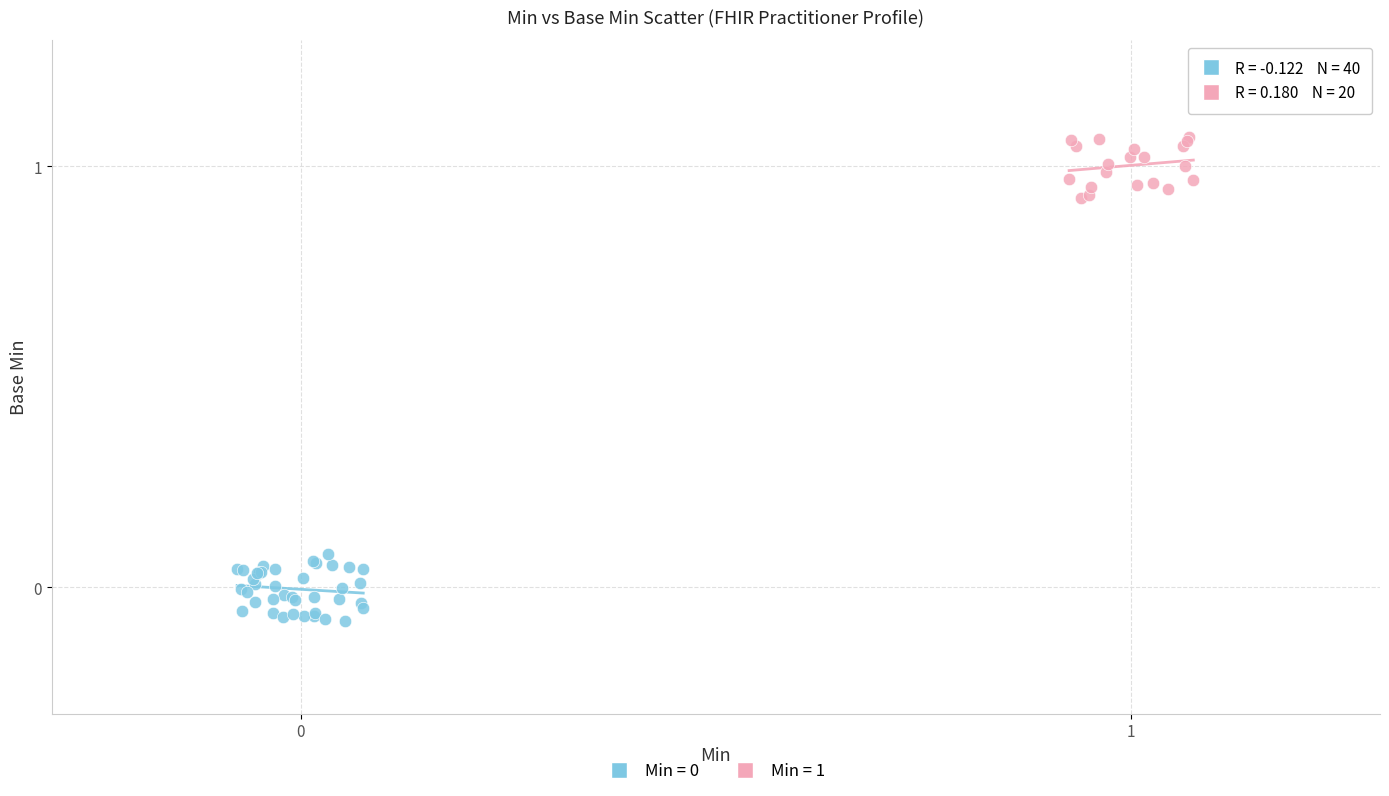

Which series reaches the maximum Y coordinate?

Min = 1